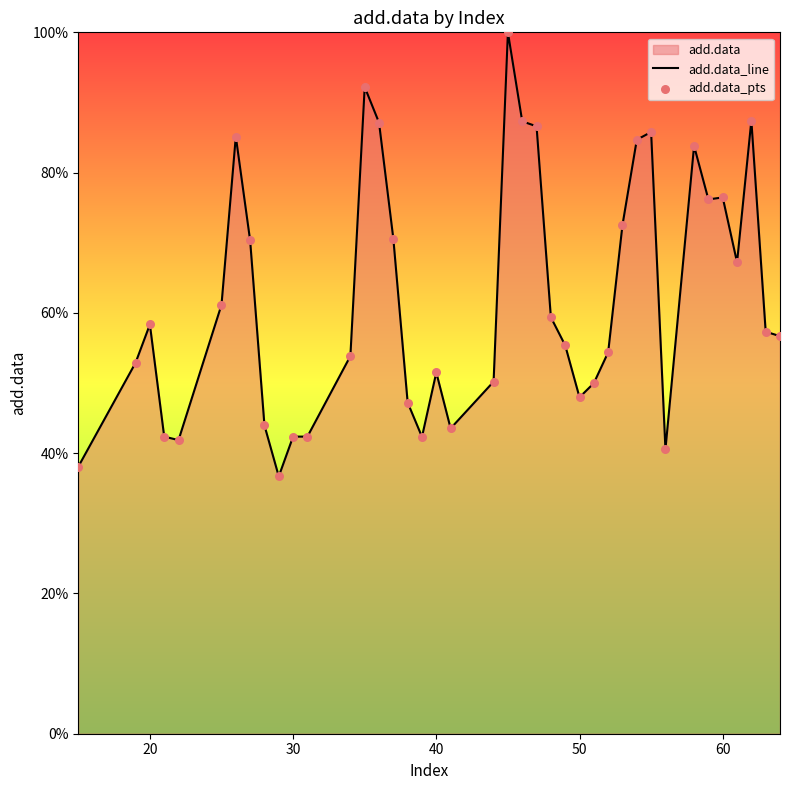

Which series contains the lowest Y value?

add.data_line